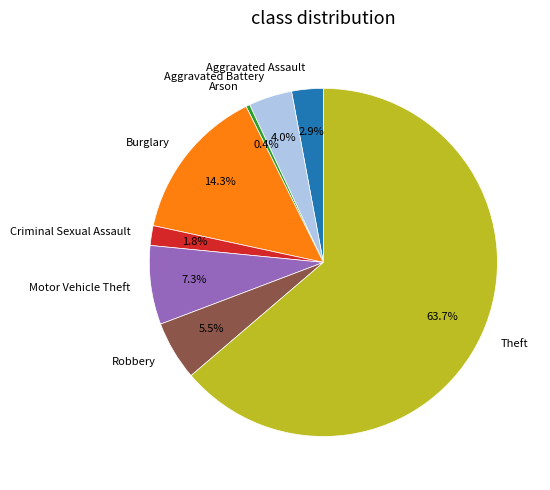

Rank the categories by value from highest to lowest.

Theft, Burglary, Motor Vehicle Theft, Robbery, Aggravated Battery, Aggravated Assault, Criminal Sexual Assault, Arson